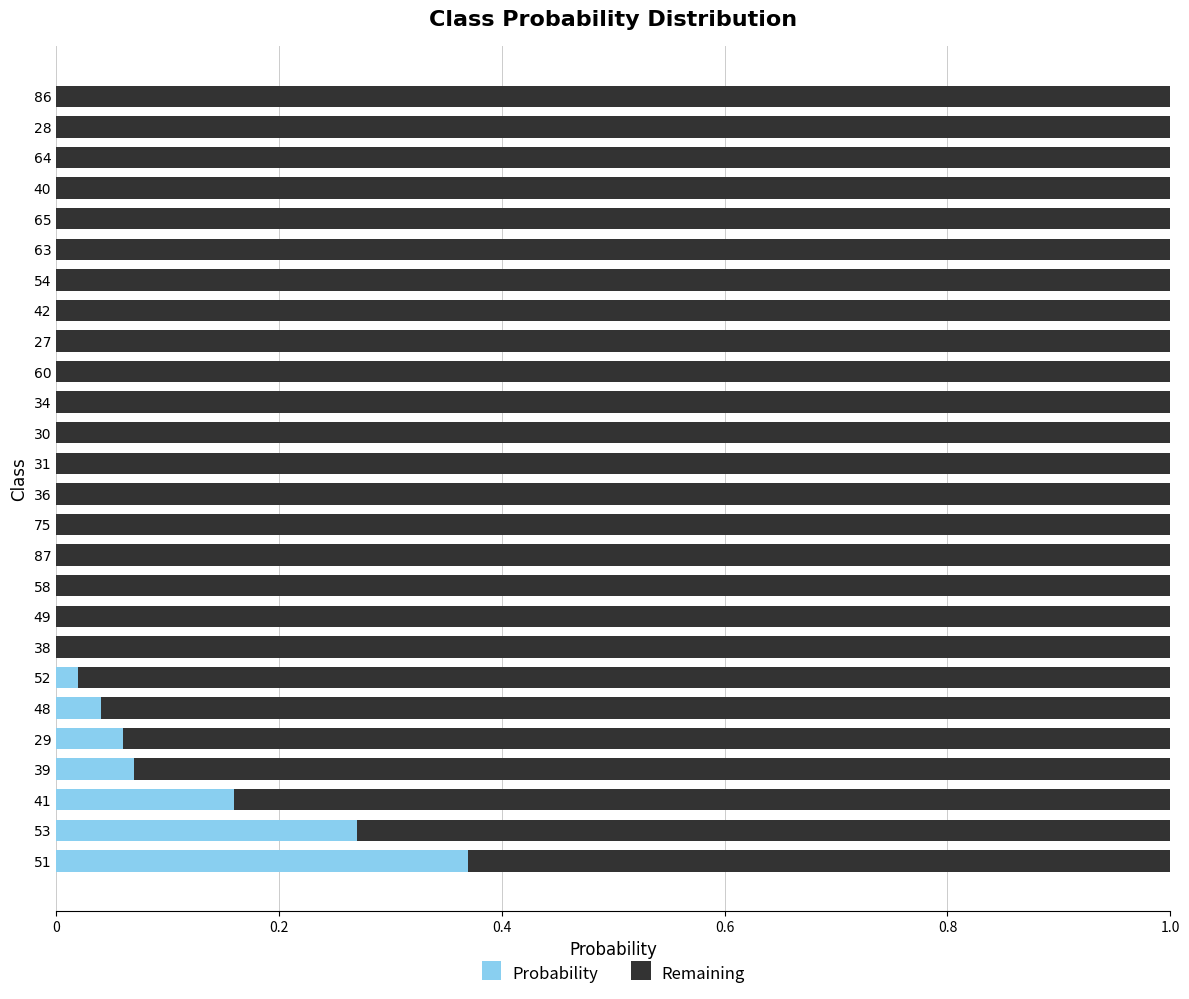

The value of Probability at 60 is 0.0. True or false?

True